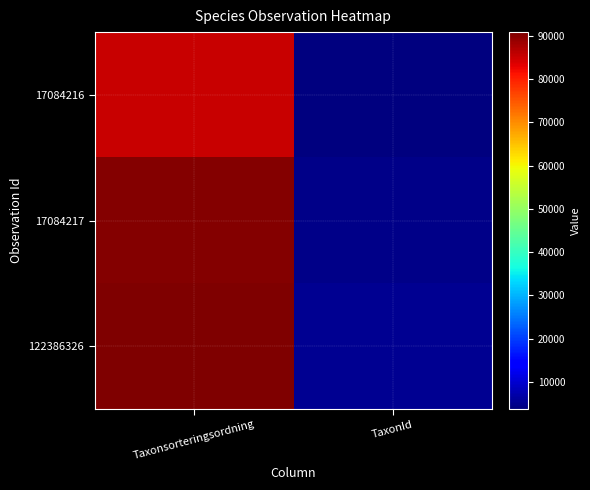

Reading left to right, list all the values displayed in this chart.

17084216: Taxonsorteringsordning=85077	TaxonId=3762
17084217: Taxonsorteringsordning=90319	TaxonId=4769
122386326: Taxonsorteringsordning=90855	TaxonId=5432